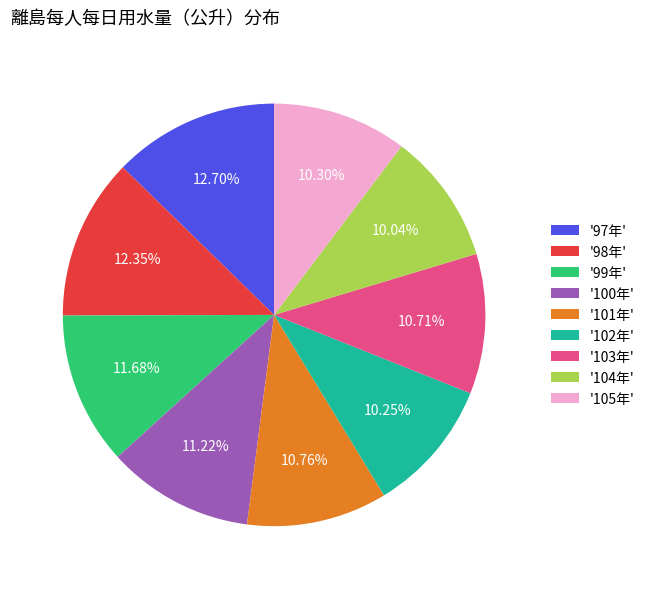

Is the sum of '98年' and '105年' greater than half?

No